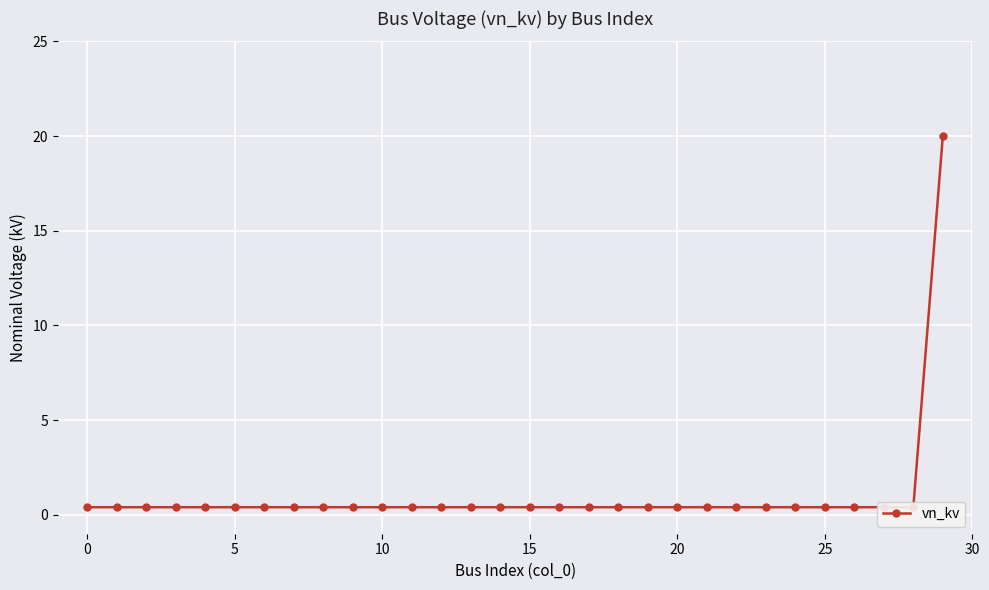

True or false: the data has more than 0 interior local peaks.

False